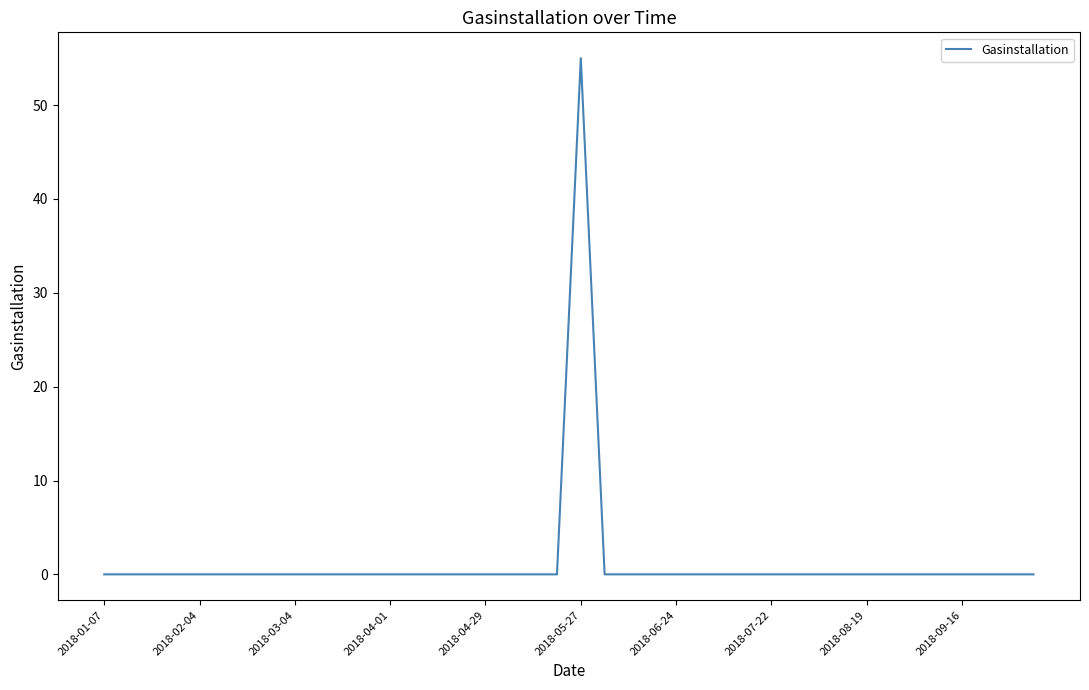

What is the difference between the maximum and minimum values?

55